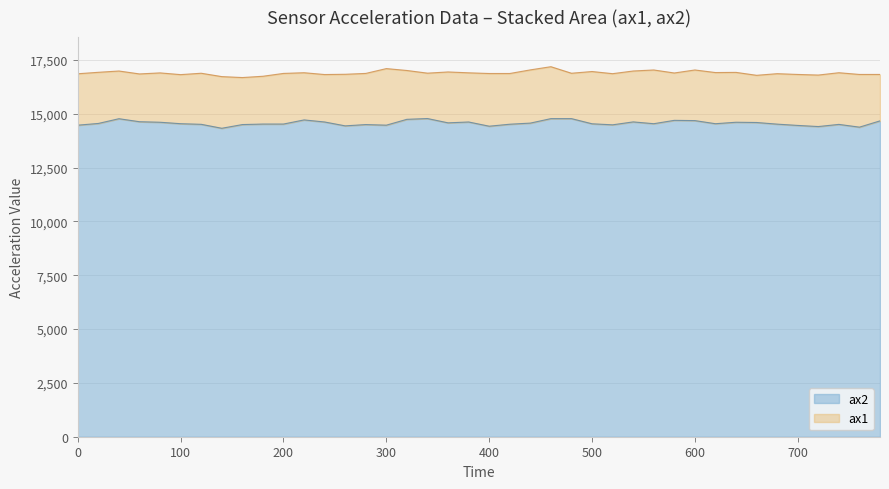

True or false: ax1 has a value of 25577 at 460.

False